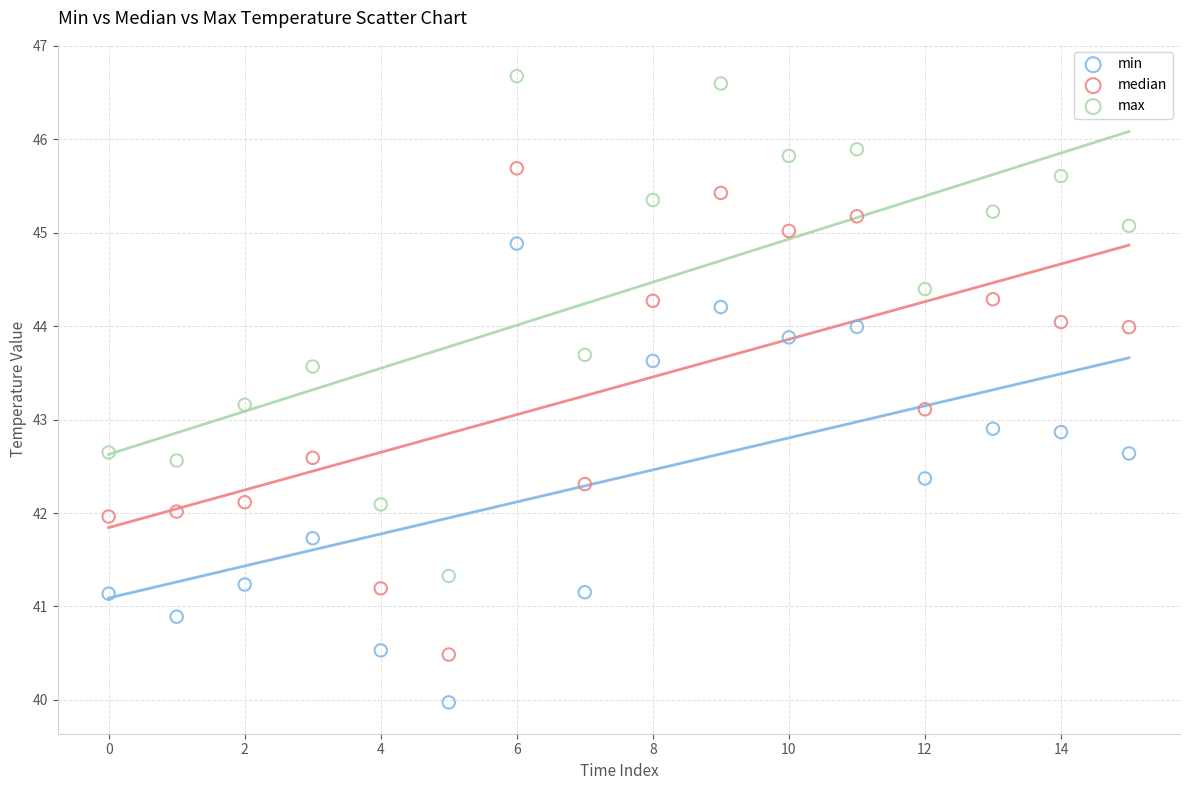

Across all data points, what is the range of Y values (max minus min)?

6.7